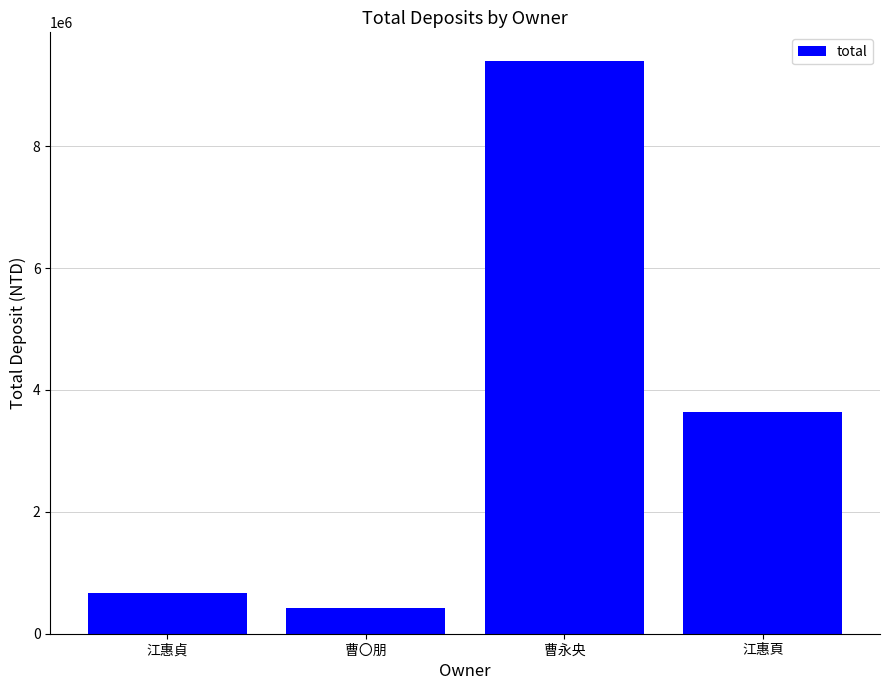

The chart shows a value of 3644516 at 江惠頁. True or false?

True